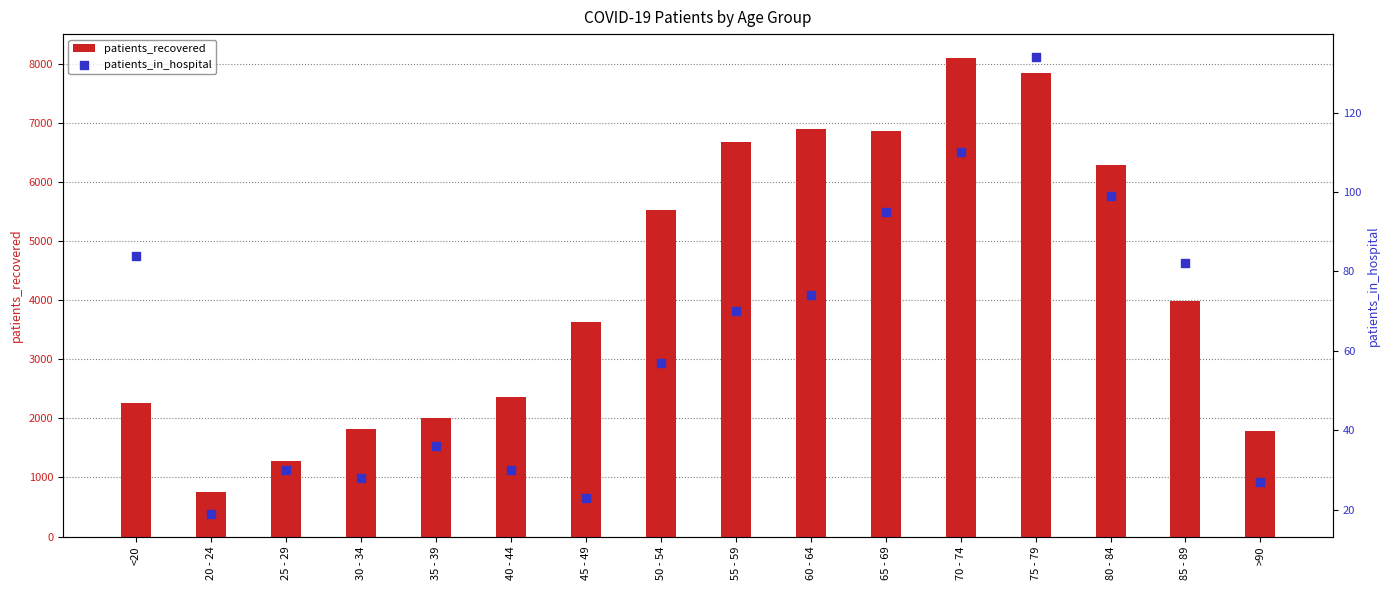

Which series reaches the maximum Y coordinate?

patients_recovered